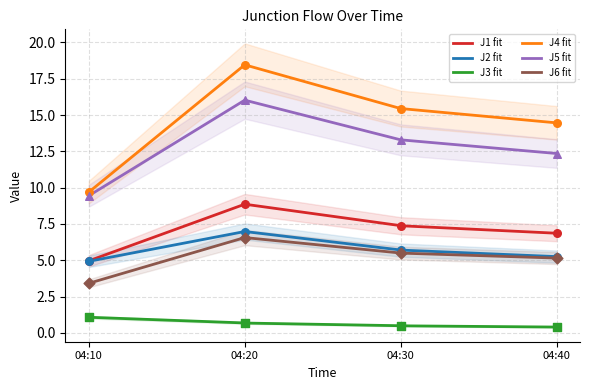

Which series has the widest spread of Y values?

J4